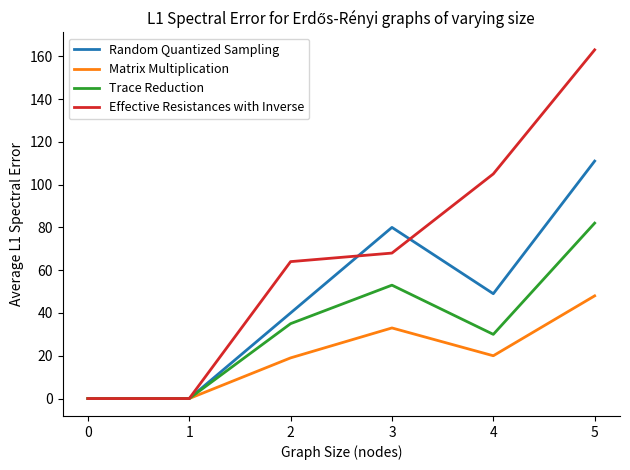

At which label does Matrix Multiplication first exceed 20?

3